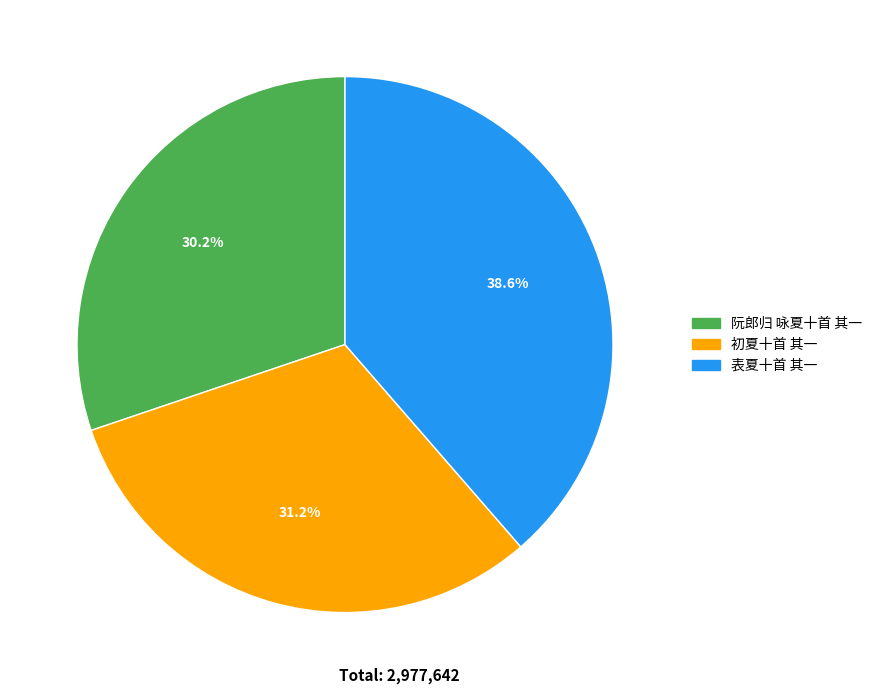

Do 表夏十首 其一 and 初夏十首 其一 together represent more than half of the pie?

Yes